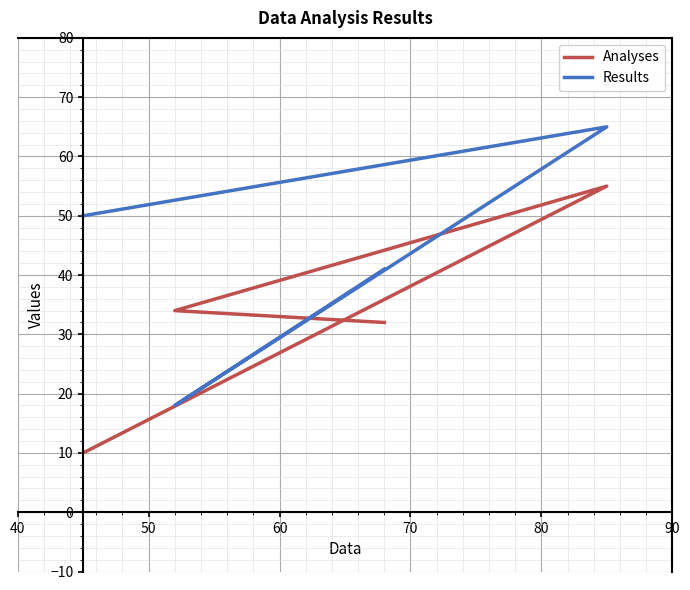

What is the sum of the Analyses values at 70 and 50?

87